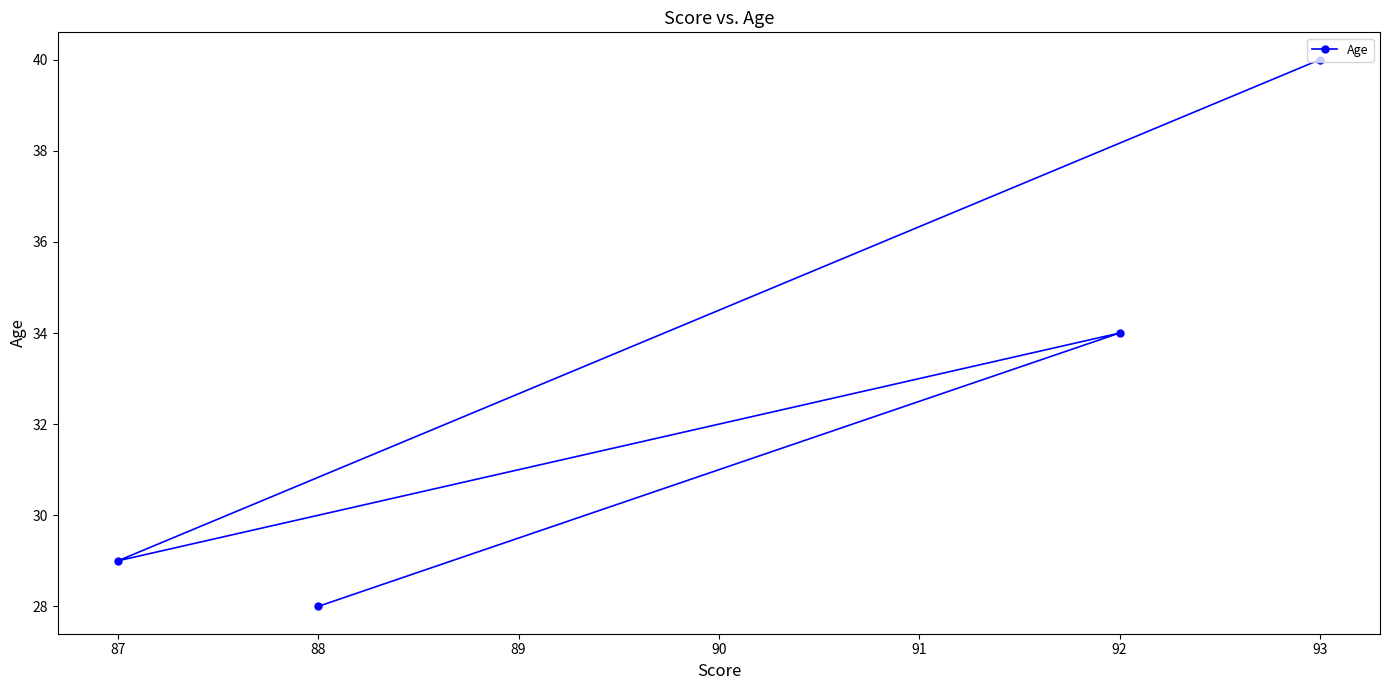

What is the difference between the values at 87 and 88?

1